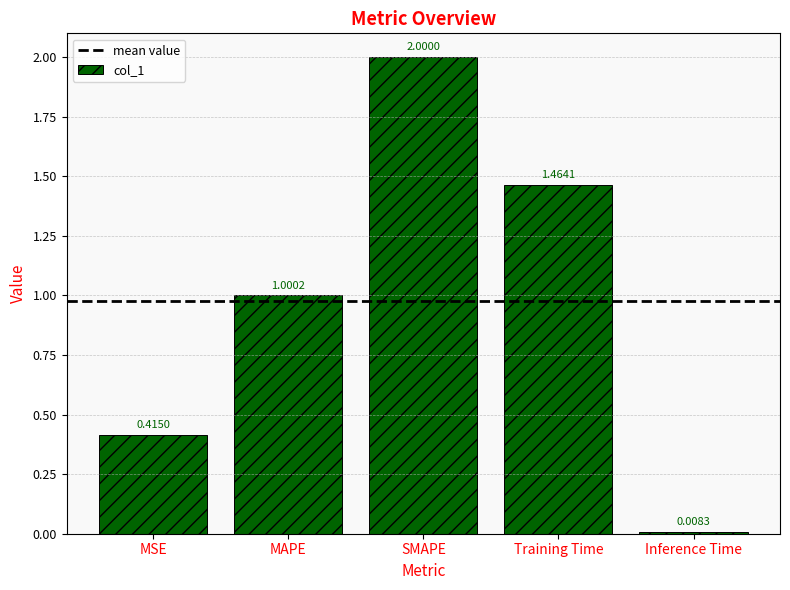

What is the value of the 2nd bar from the left?

1.0